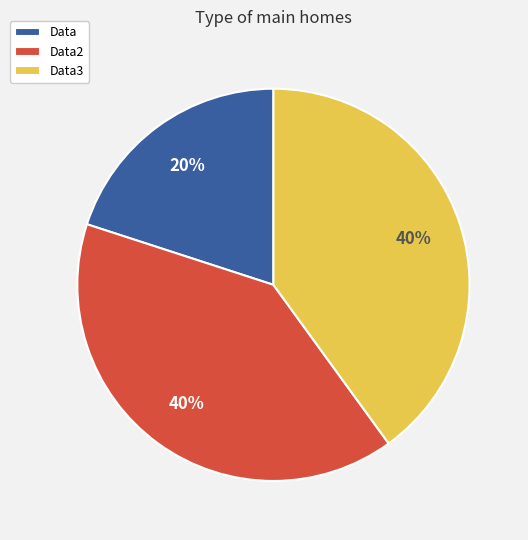

To the nearest percent, what is the average slice percentage?

33%